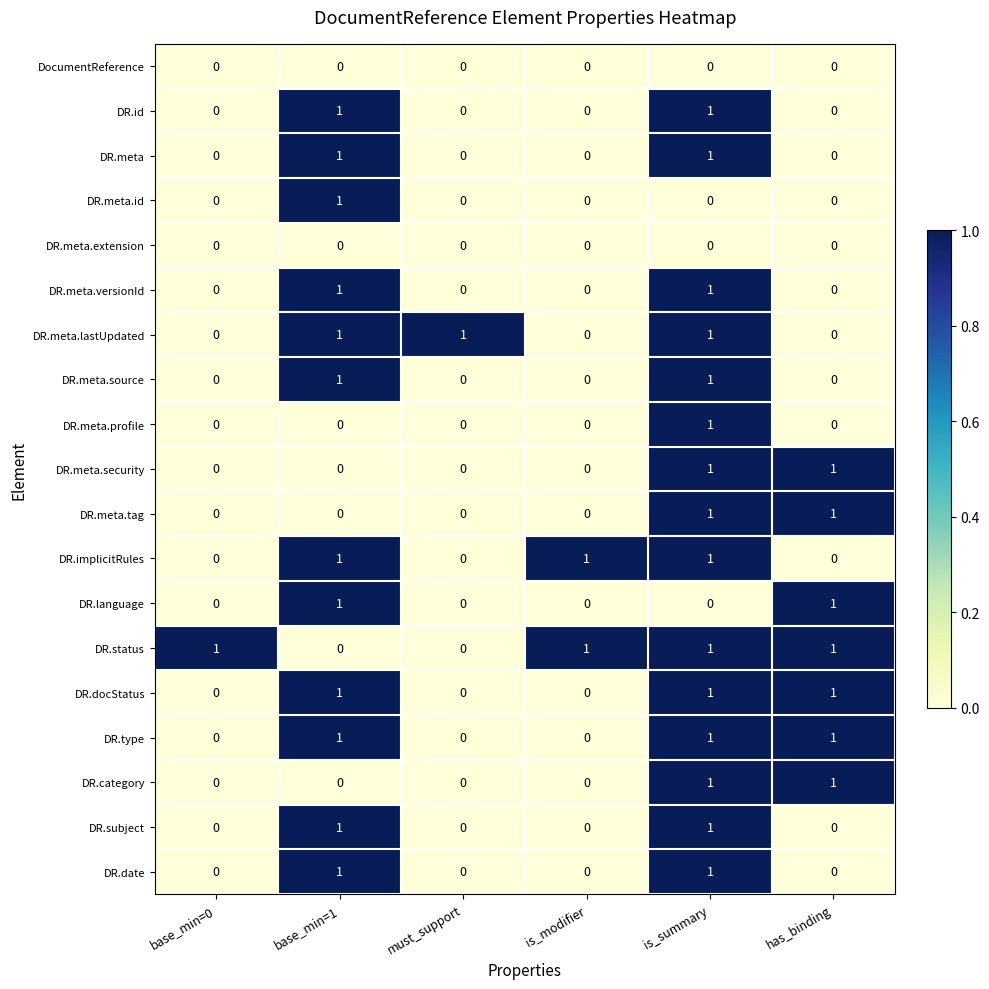

True or false: DR.meta.tag has a value of 1 at is_summary.

True